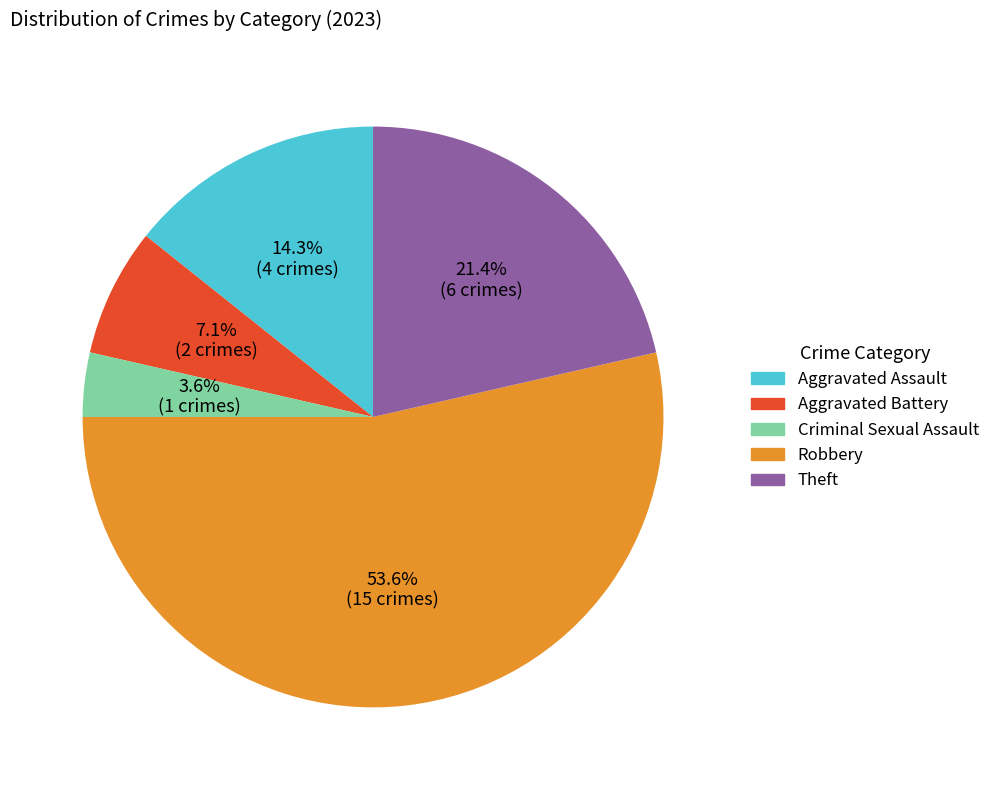

True or false: Criminal Sexual Assault accounts for 4% of the total.

True